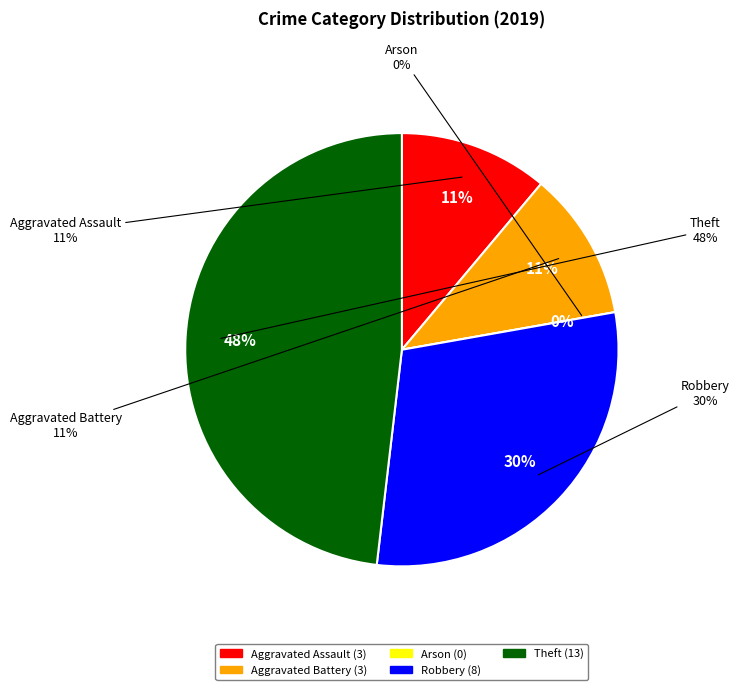

To the nearest percent, what is the average slice percentage?

20%